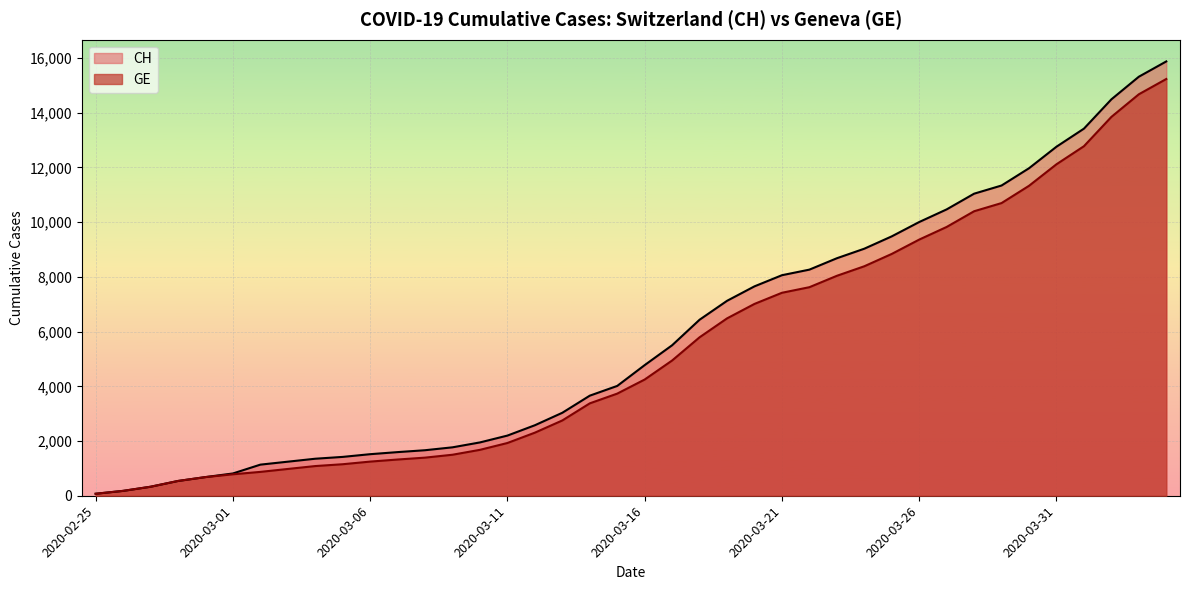

What are all the series names shown in the legend?

CH, GE